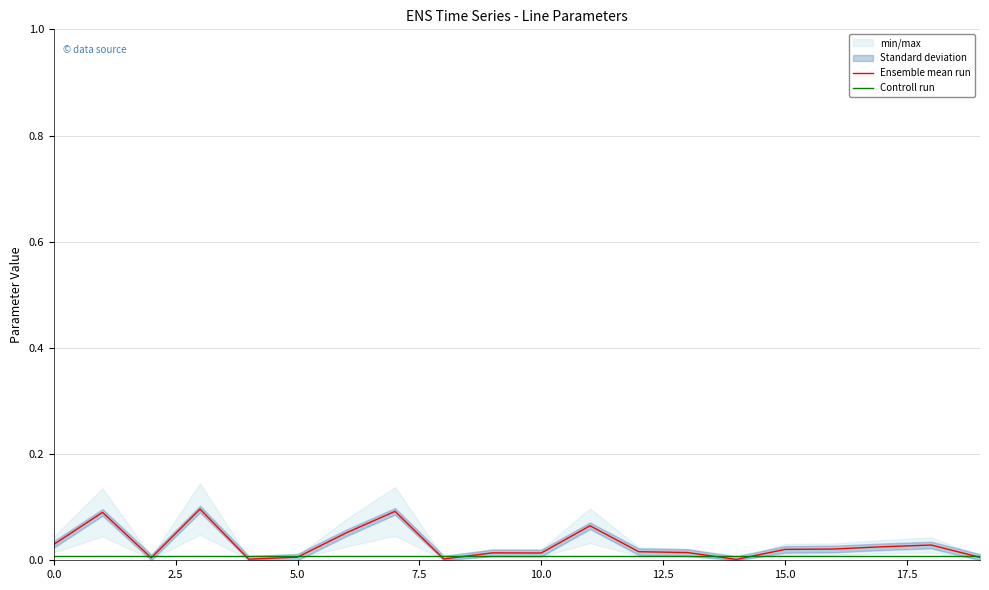

How many categories are shown in the chart?

20